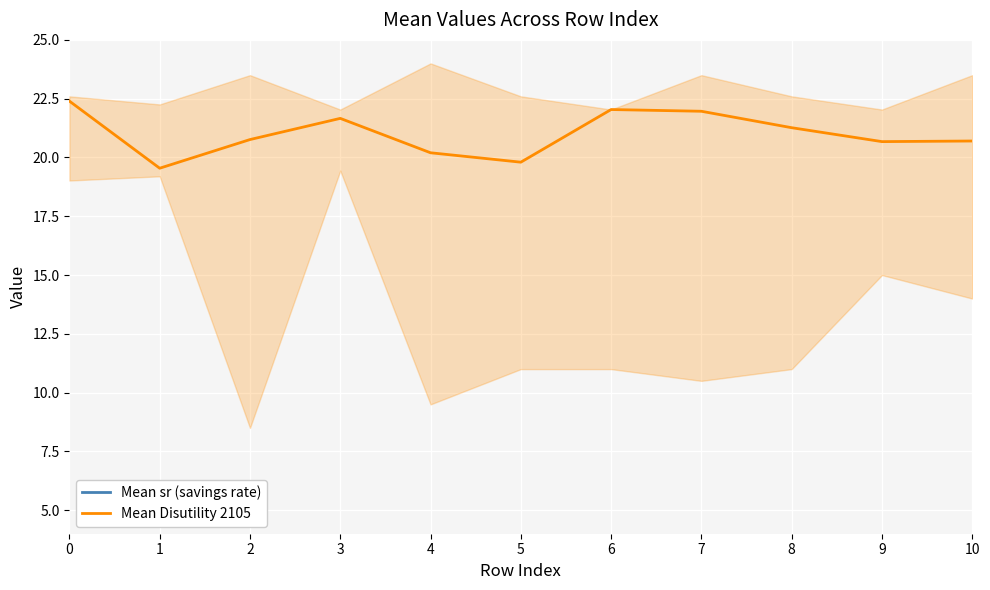

At which category does Mean sr (savings rate) reach its first local peak?

3